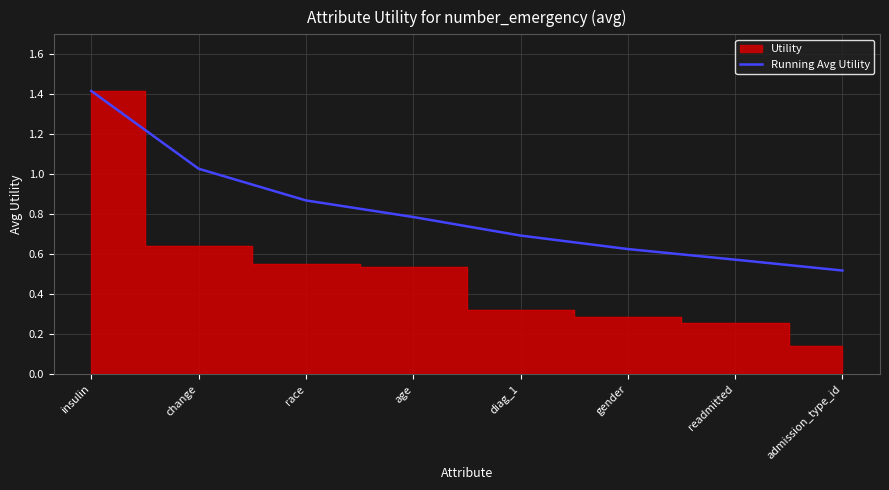

True or false: the data shows 0.8 at insulin.

False